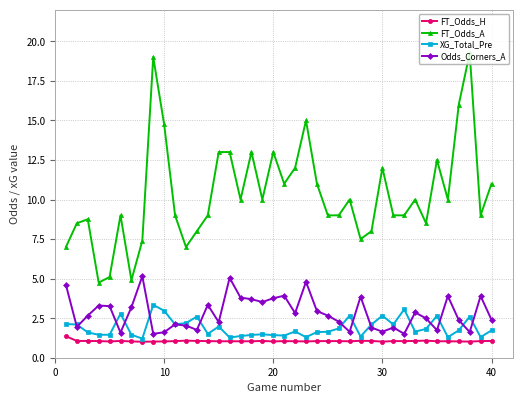

What is the lowest value of the FT_Odds_H series?

1.0